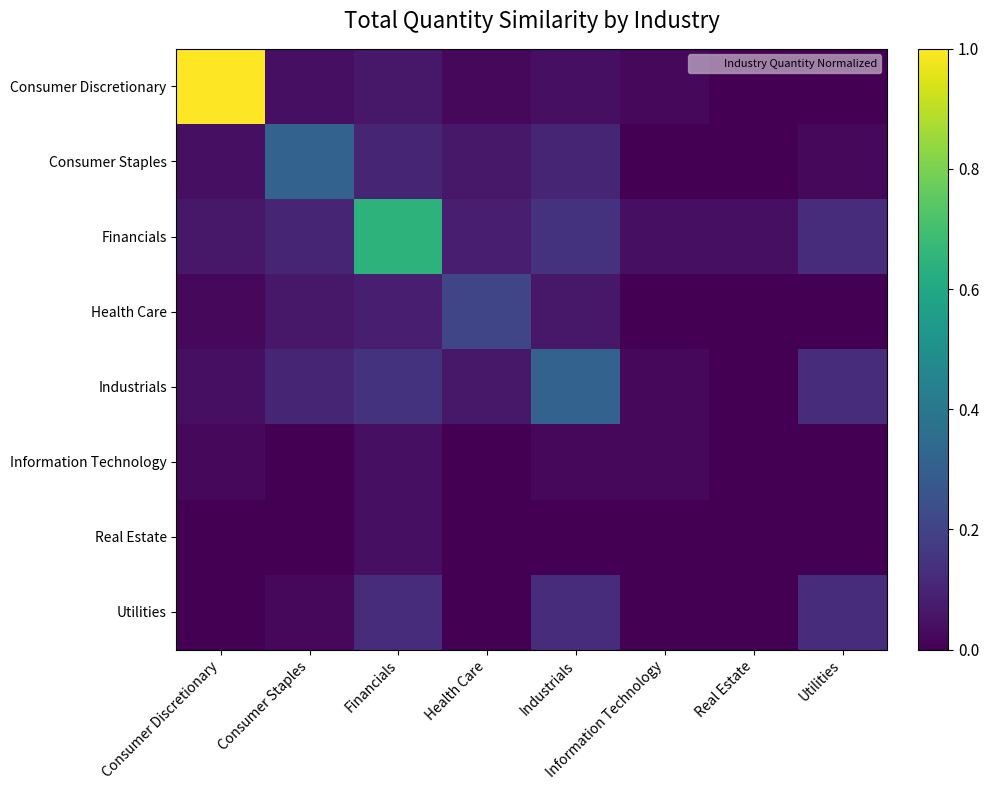

Reading left to right, list all the values displayed in this chart.

Consumer Discretionary: Consumer Discretionary=1.0	Consumer Staples=0.0	Financials=0.1	Health Care=0.0	Industrials=0.0	Information Technology=0.0	Real Estate=0.0	Utilities=0.0
Consumer Staples: Consumer Discretionary=0.0	Consumer Staples=0.3	Financials=0.1	Health Care=0.1	Industrials=0.1	Information Technology=0.0	Real Estate=0.0	Utilities=0.0
Financials: Consumer Discretionary=0.1	Consumer Staples=0.1	Financials=0.6	Health Care=0.1	Industrials=0.1	Information Technology=0.0	Real Estate=0.0	Utilities=0.1
Health Care: Consumer Discretionary=0.0	Consumer Staples=0.1	Financials=0.1	Health Care=0.2	Industrials=0.1	Information Technology=0.0	Real Estate=0.0	Utilities=0.0
Industrials: Consumer Discretionary=0.0	Consumer Staples=0.1	Financials=0.1	Health Care=0.1	Industrials=0.3	Information Technology=0.0	Real Estate=0.0	Utilities=0.1
Information Technology: Consumer Discretionary=0.0	Consumer Staples=0.0	Financials=0.0	Health Care=0.0	Industrials=0.0	Information Technology=0.0	Real Estate=0.0	Utilities=0.0
Real Estate: Consumer Discretionary=0.0	Consumer Staples=0.0	Financials=0.0	Health Care=0.0	Industrials=0.0	Information Technology=0.0	Real Estate=0.0	Utilities=0.0
Utilities: Consumer Discretionary=0.0	Consumer Staples=0.0	Financials=0.1	Health Care=0.0	Industrials=0.1	Information Technology=0.0	Real Estate=0.0	Utilities=0.1